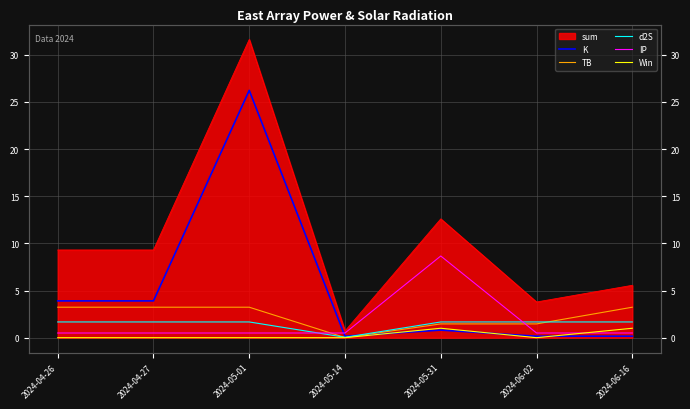

How many times do d2S and K cross each other?

1